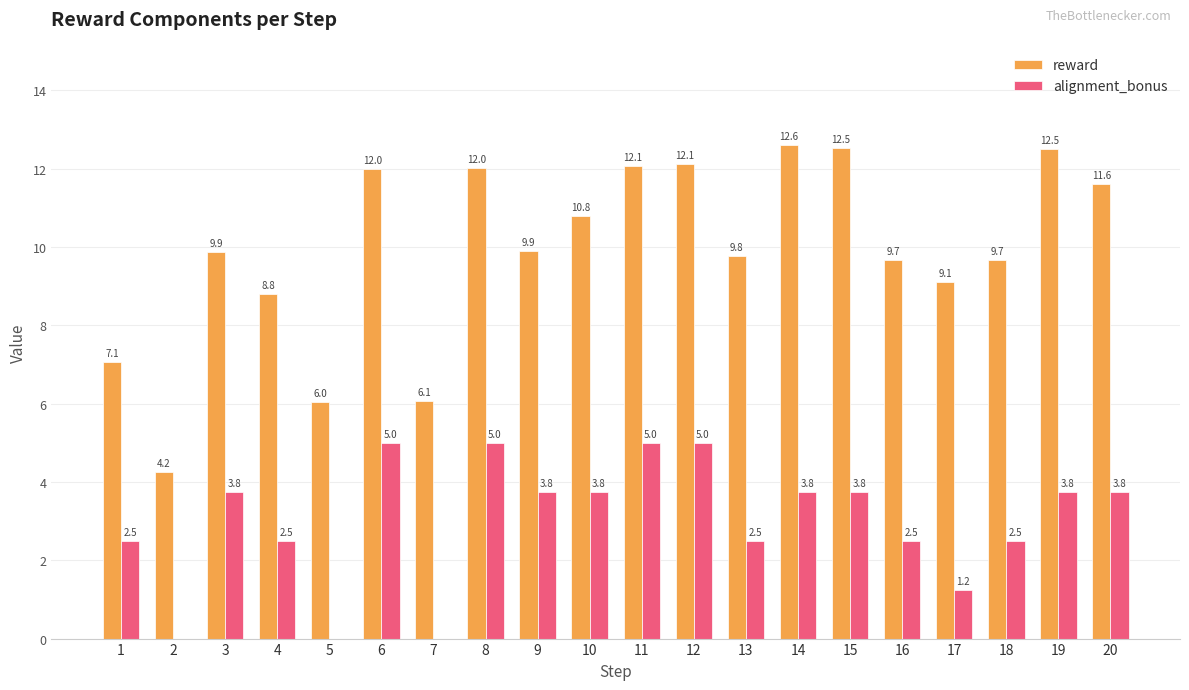

Read the reward value at 19.

12.5